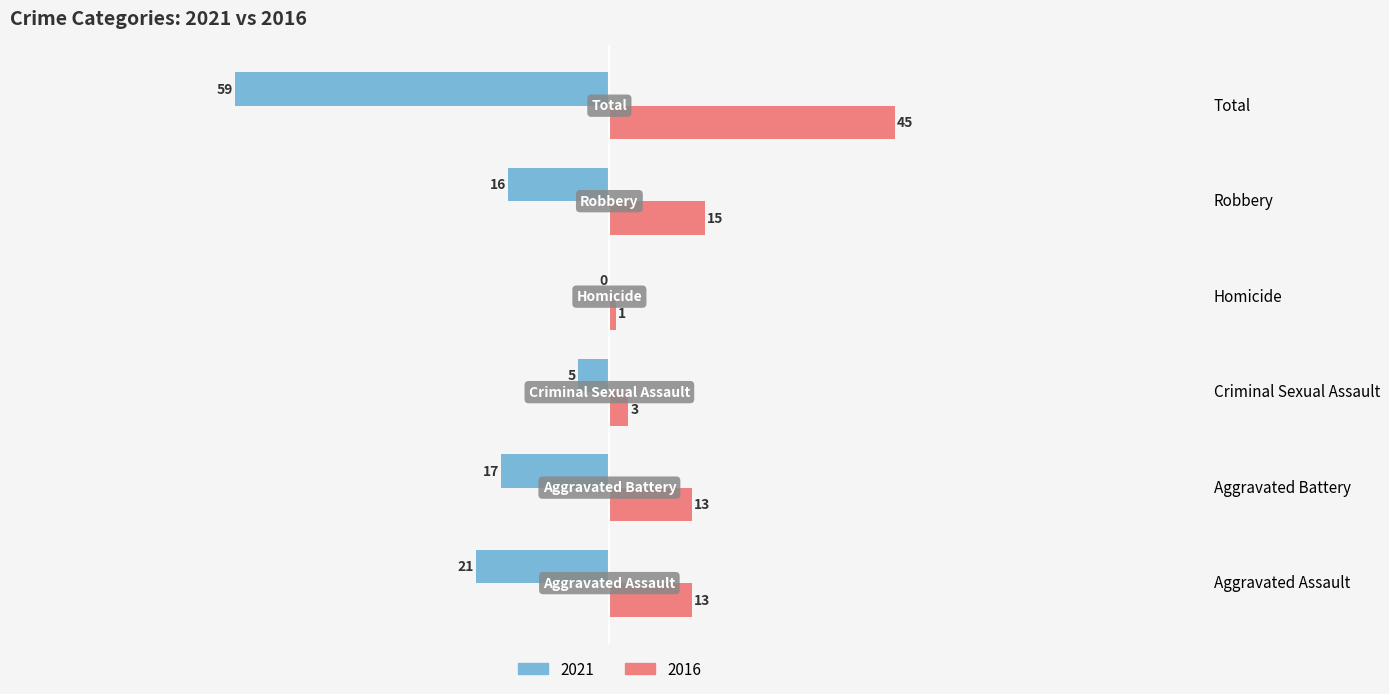

What are all the series names shown in the legend?

2021, 2016